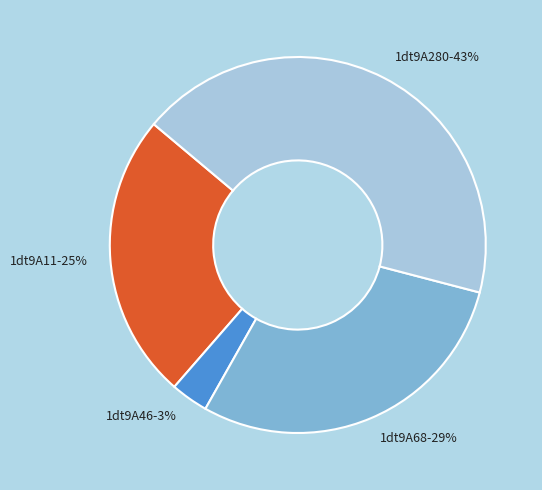

What is the ratio of the value at 1dt9A46 to the value at 1dt9A68?

0.1